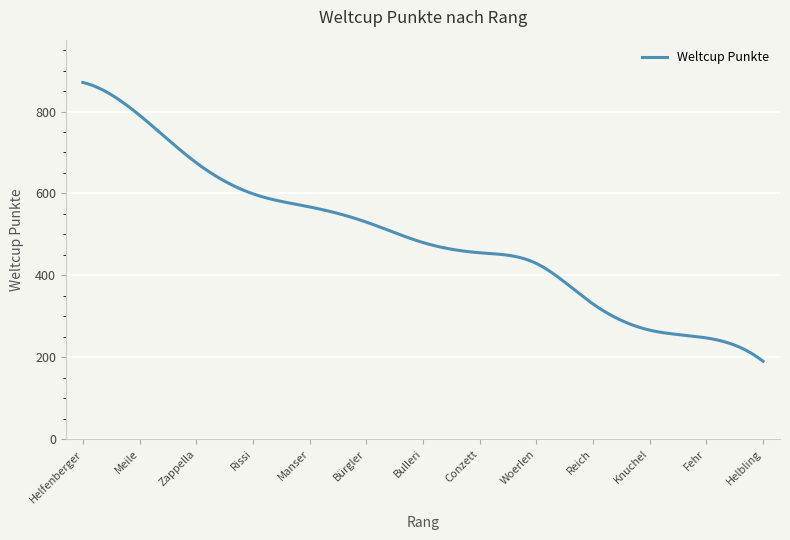

What is the maximum value shown in the chart?

871.0